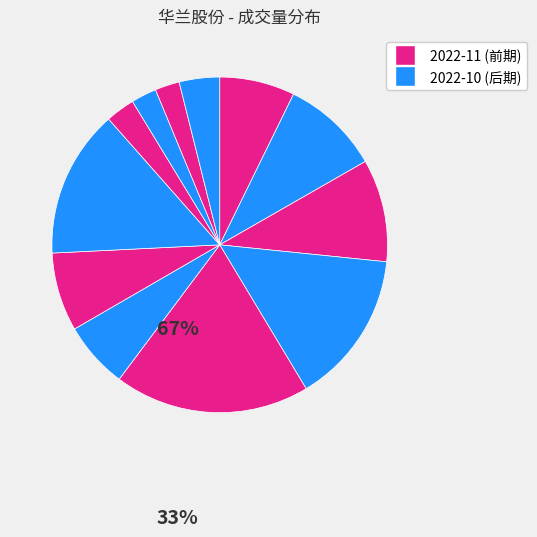

Count the number of slices in the pie.

12